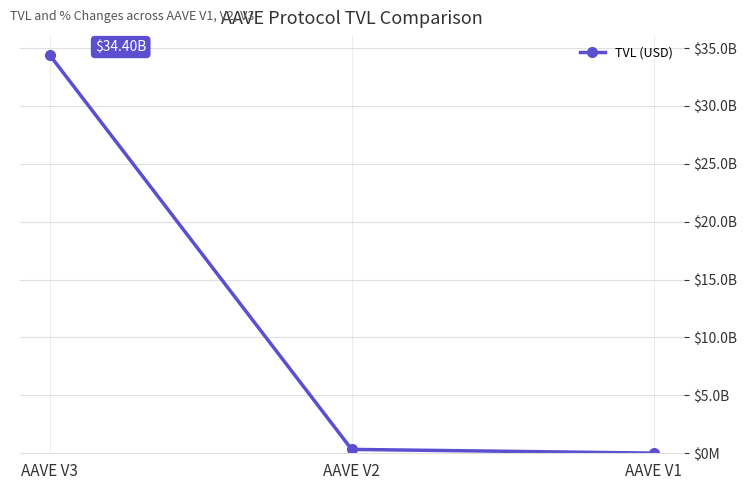

Reading left to right, extract all data points from this chart.

34395518466.9	335463411.2	14721669.4